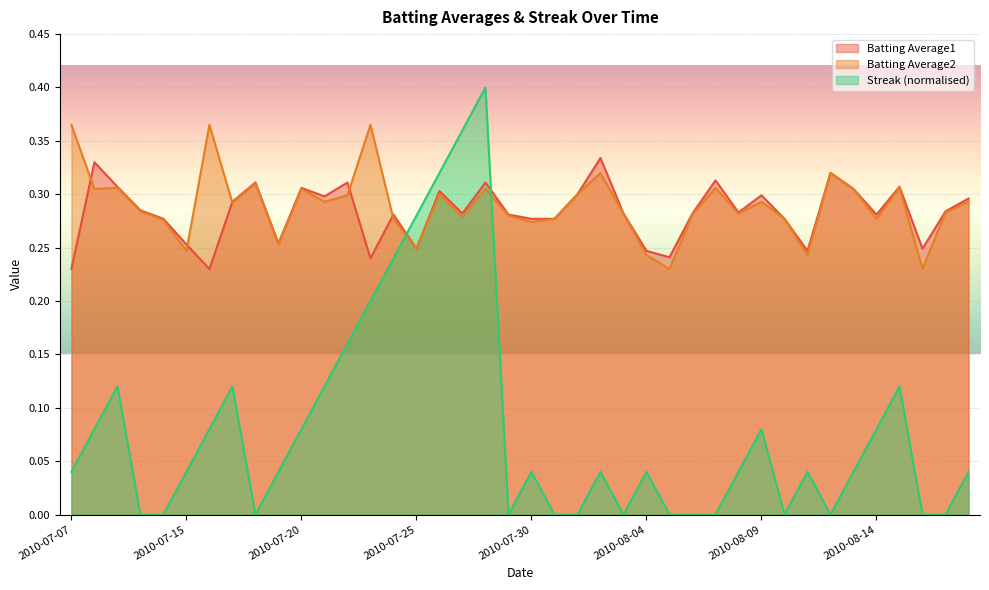

True or false: Streak has a value of 0.1 at 2010-07-21.

True